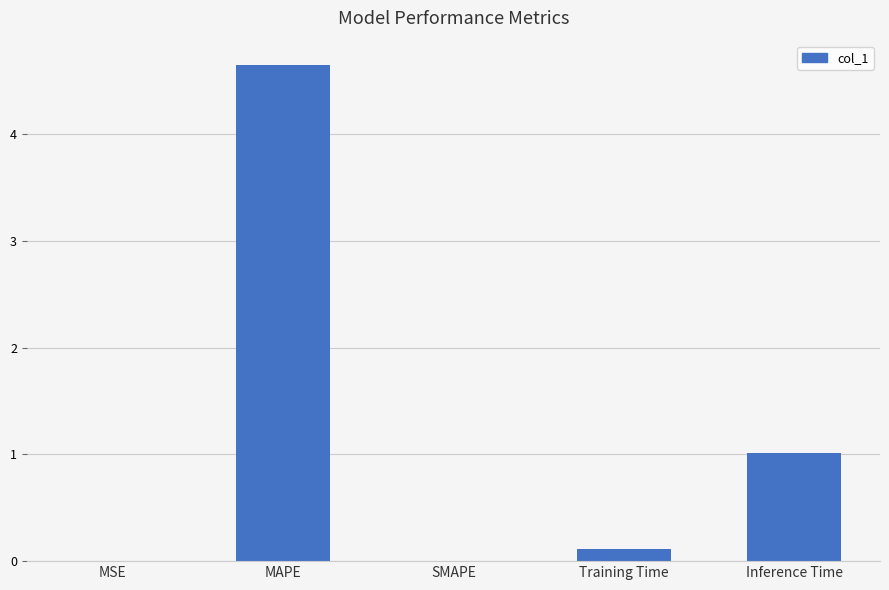

Where is the data nearest to the value 2?

Inference Time